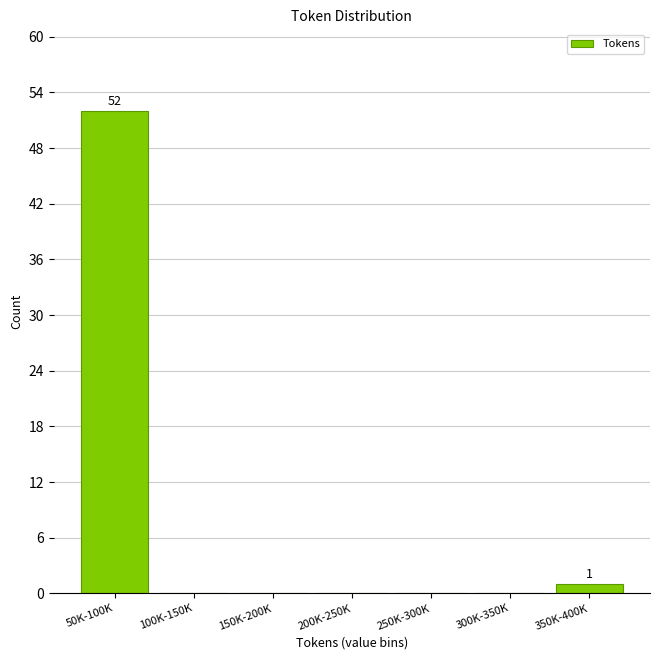

Reading right to left, what are all the values shown in this chart?

350K-400K=1	300K-350K=0	250K-300K=0	200K-250K=0	150K-200K=0	100K-150K=0	50K-100K=52